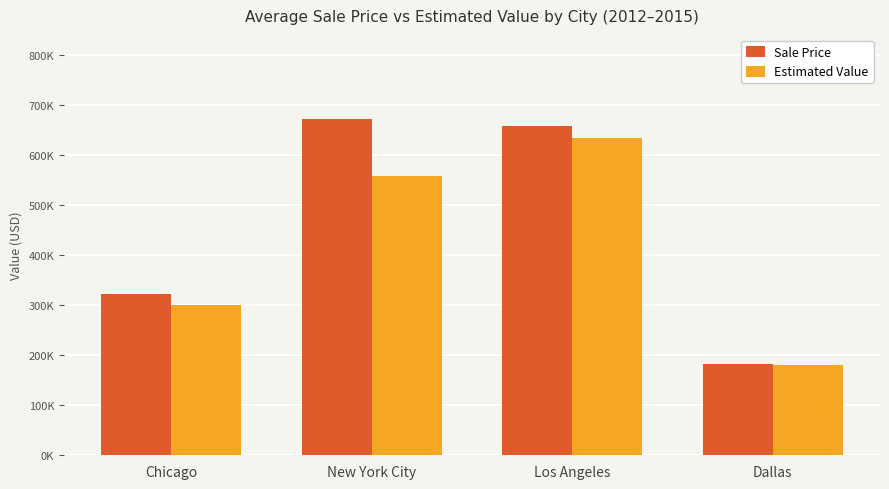

What is the average value of the Sale Price series?

458772.0